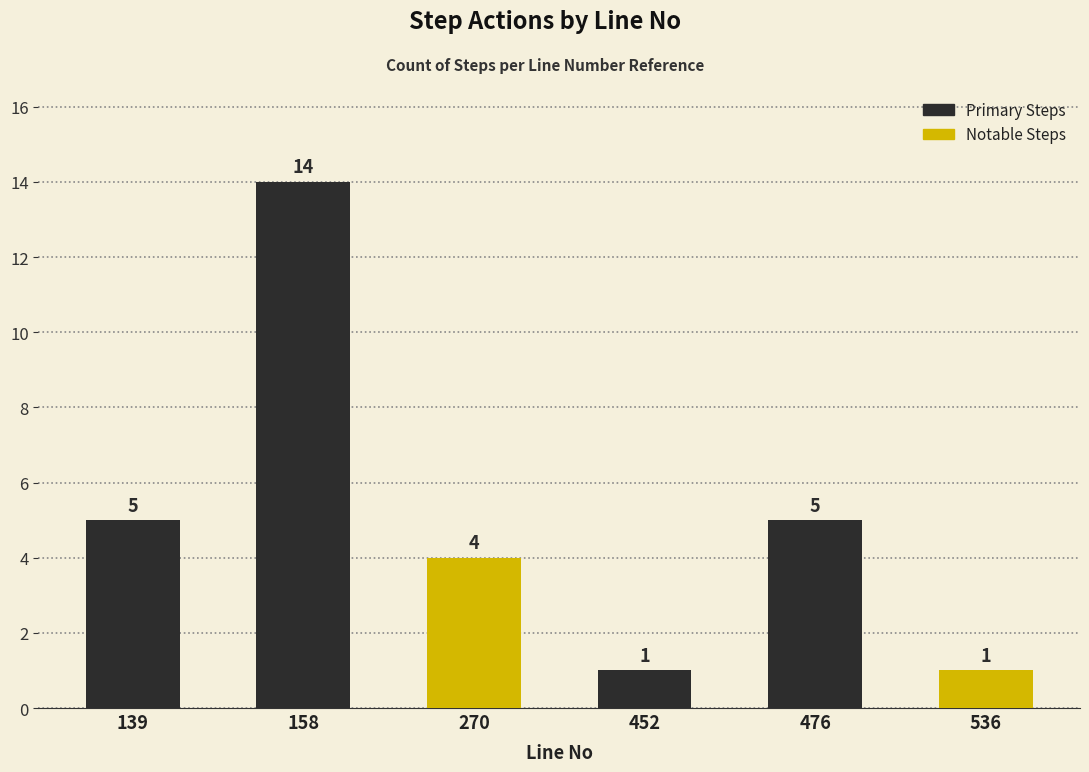

Read the value at 158, to the nearest 5.

15